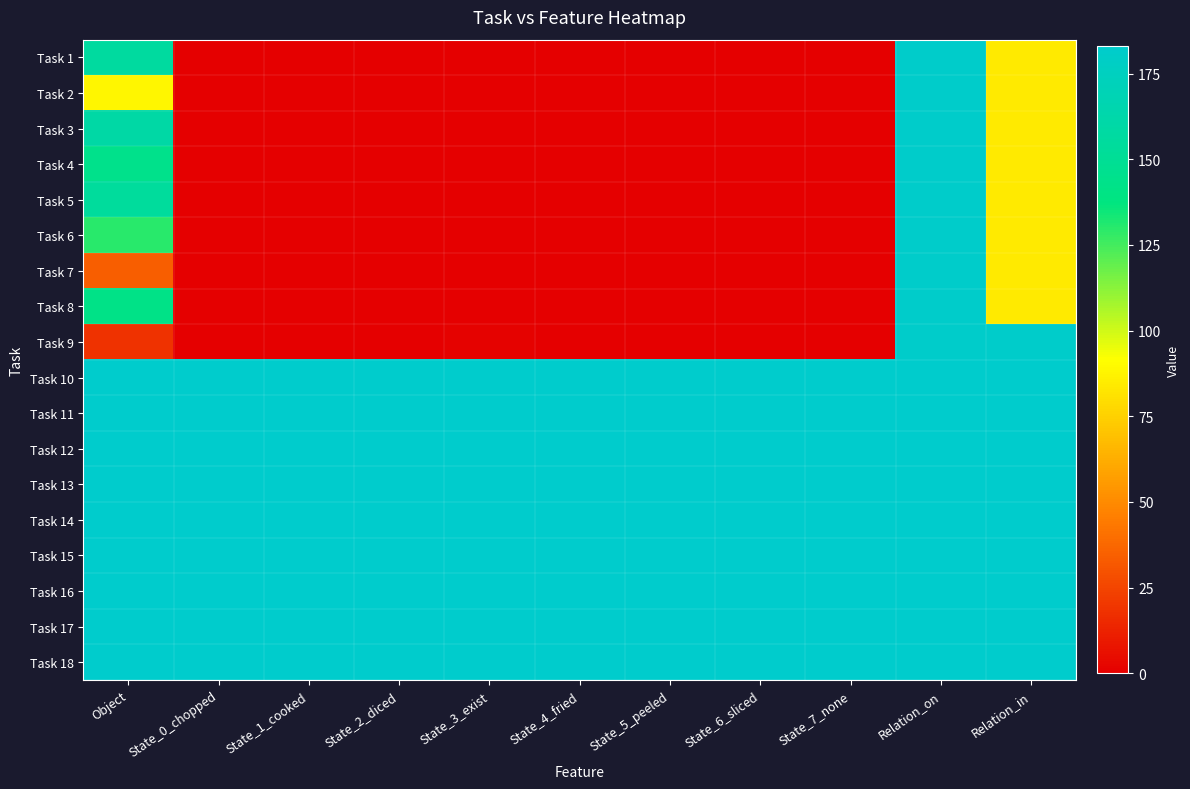

At how many categories does at least one series exceed 139?

11